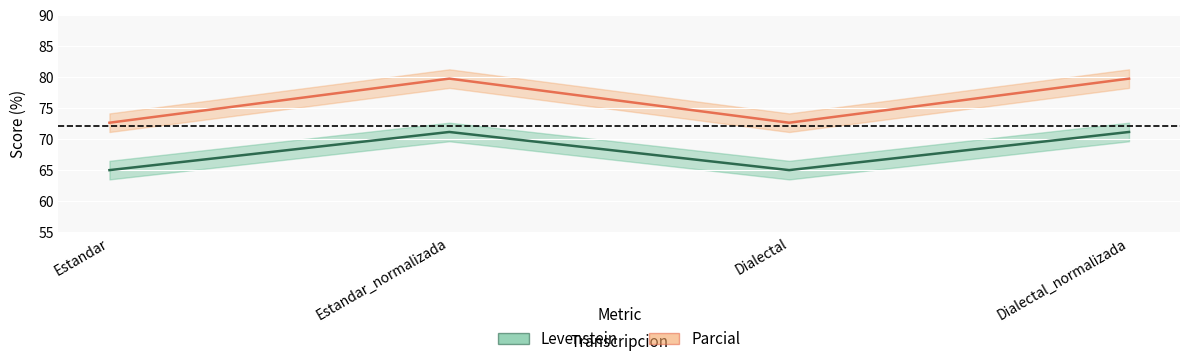

What is the minimum value shown in the chart?

65.0